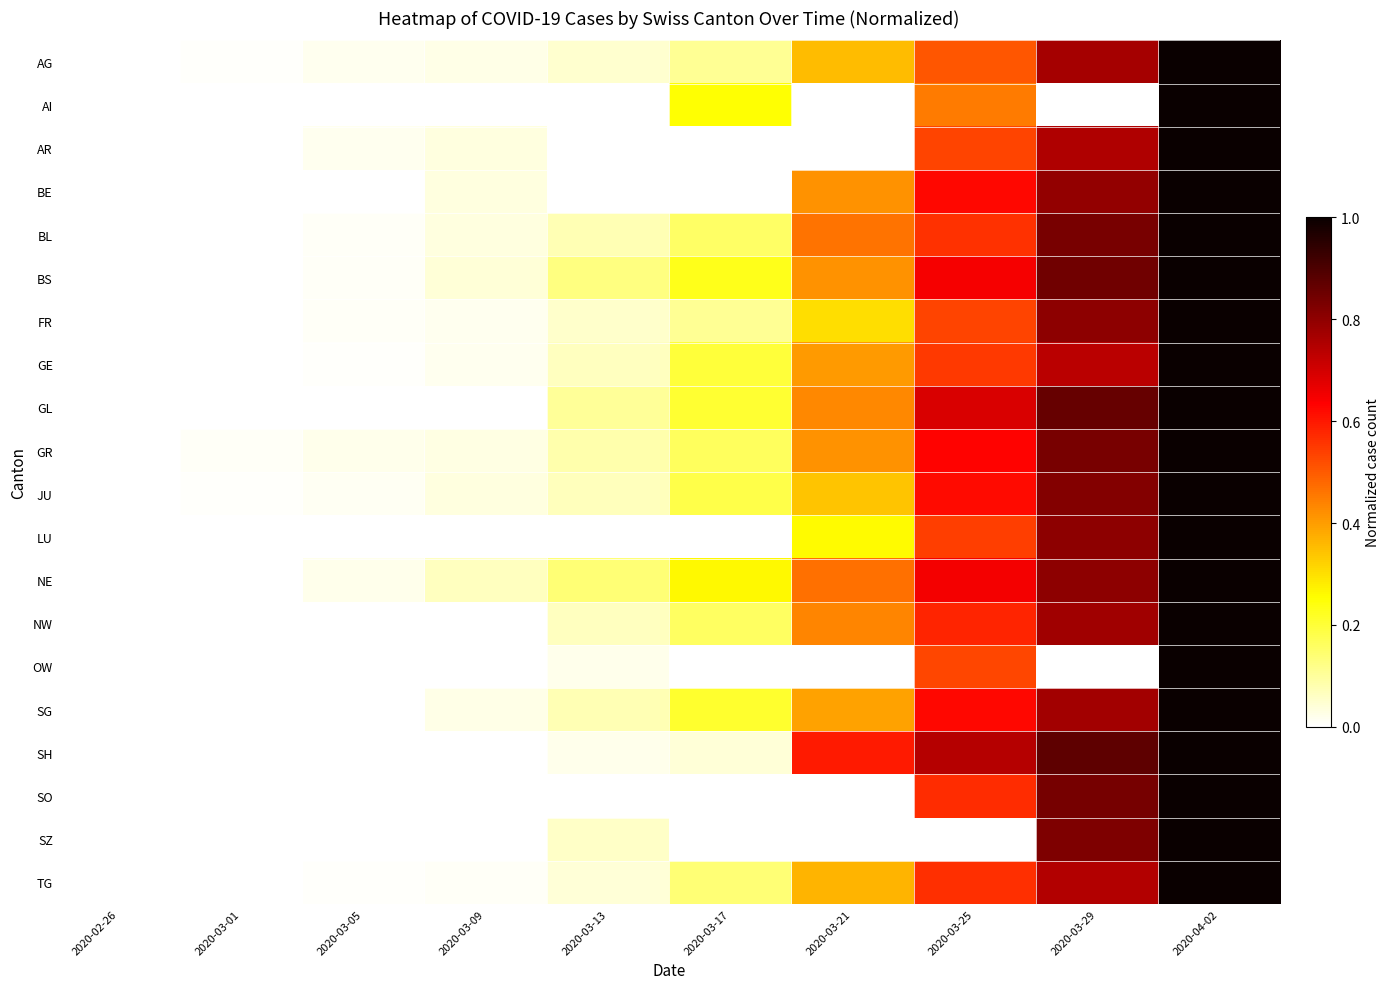

Reading right to left, list all the values displayed in this chart.

AG: 2020-04-02=1.0	2020-03-29=0.8	2020-03-25=0.5	2020-03-21=0.4	2020-03-17=0.1	2020-03-13=0.0	2020-03-09=0.0	2020-03-05=0.0	2020-03-01=0.0	2020-02-26=0.0
AI: 2020-04-02=1.0	2020-03-29=0.0	2020-03-25=0.5	2020-03-21=0.0	2020-03-17=0.2	2020-03-13=0.0	2020-03-09=0.0	2020-03-05=0.0	2020-03-01=0.0	2020-02-26=0.0
AR: 2020-04-02=1.0	2020-03-29=0.8	2020-03-25=0.5	2020-03-21=0.0	2020-03-17=0.0	2020-03-13=0.0	2020-03-09=0.0	2020-03-05=0.0	2020-03-01=0.0	2020-02-26=0.0
BE: 2020-04-02=1.0	2020-03-29=0.8	2020-03-25=0.6	2020-03-21=0.4	2020-03-17=0.0	2020-03-13=0.0	2020-03-09=0.0	2020-03-05=0.0	2020-03-01=0.0	2020-02-26=0.0
BL: 2020-04-02=1.0	2020-03-29=0.8	2020-03-25=0.6	2020-03-21=0.5	2020-03-17=0.2	2020-03-13=0.1	2020-03-09=0.0	2020-03-05=0.0	2020-03-01=0.0	2020-02-26=0.0
BS: 2020-04-02=1.0	2020-03-29=0.8	2020-03-25=0.6	2020-03-21=0.4	2020-03-17=0.2	2020-03-13=0.1	2020-03-09=0.0	2020-03-05=0.0	2020-03-01=0.0	2020-02-26=0.0
FR: 2020-04-02=1.0	2020-03-29=0.8	2020-03-25=0.5	2020-03-21=0.3	2020-03-17=0.1	2020-03-13=0.1	2020-03-09=0.0	2020-03-05=0.0	2020-03-01=0.0	2020-02-26=0.0
GE: 2020-04-02=1.0	2020-03-29=0.7	2020-03-25=0.5	2020-03-21=0.4	2020-03-17=0.2	2020-03-13=0.1	2020-03-09=0.0	2020-03-05=0.0	2020-03-01=0.0	2020-02-26=0.0
GL: 2020-04-02=1.0	2020-03-29=0.9	2020-03-25=0.7	2020-03-21=0.4	2020-03-17=0.2	2020-03-13=0.1	2020-03-09=0.0	2020-03-05=0.0	2020-03-01=0.0	2020-02-26=0.0
GR: 2020-04-02=1.0	2020-03-29=0.8	2020-03-25=0.6	2020-03-21=0.4	2020-03-17=0.2	2020-03-13=0.1	2020-03-09=0.0	2020-03-05=0.0	2020-03-01=0.0	2020-02-26=0.0
JU: 2020-04-02=1.0	2020-03-29=0.8	2020-03-25=0.6	2020-03-21=0.3	2020-03-17=0.2	2020-03-13=0.1	2020-03-09=0.0	2020-03-05=0.0	2020-03-01=0.0	2020-02-26=0.0
LU: 2020-04-02=1.0	2020-03-29=0.8	2020-03-25=0.5	2020-03-21=0.3	2020-03-17=0.0	2020-03-13=0.0	2020-03-09=0.0	2020-03-05=0.0	2020-03-01=0.0	2020-02-26=0.0
NE: 2020-04-02=1.0	2020-03-29=0.8	2020-03-25=0.7	2020-03-21=0.5	2020-03-17=0.3	2020-03-13=0.1	2020-03-09=0.1	2020-03-05=0.0	2020-03-01=0.0	2020-02-26=0.0
NW: 2020-04-02=1.0	2020-03-29=0.8	2020-03-25=0.6	2020-03-21=0.4	2020-03-17=0.2	2020-03-13=0.1	2020-03-09=0.0	2020-03-05=0.0	2020-03-01=0.0	2020-02-26=0.0
OW: 2020-04-02=1.0	2020-03-29=0.0	2020-03-25=0.5	2020-03-21=0.0	2020-03-17=0.0	2020-03-13=0.0	2020-03-09=0.0	2020-03-05=0.0	2020-03-01=0.0	2020-02-26=0.0
SG: 2020-04-02=1.0	2020-03-29=0.8	2020-03-25=0.6	2020-03-21=0.4	2020-03-17=0.2	2020-03-13=0.1	2020-03-09=0.0	2020-03-05=0.0	2020-03-01=0.0	2020-02-26=0.0
SH: 2020-04-02=1.0	2020-03-29=0.9	2020-03-25=0.7	2020-03-21=0.6	2020-03-17=0.0	2020-03-13=0.0	2020-03-09=0.0	2020-03-05=0.0	2020-03-01=0.0	2020-02-26=0.0
SO: 2020-04-02=1.0	2020-03-29=0.8	2020-03-25=0.6	2020-03-21=0.0	2020-03-17=0.0	2020-03-13=0.0	2020-03-09=0.0	2020-03-05=0.0	2020-03-01=0.0	2020-02-26=0.0
SZ: 2020-04-02=1.0	2020-03-29=0.8	2020-03-25=0.0	2020-03-21=0.0	2020-03-17=0.0	2020-03-13=0.1	2020-03-09=0.0	2020-03-05=0.0	2020-03-01=0.0	2020-02-26=0.0
TG: 2020-04-02=1.0	2020-03-29=0.7	2020-03-25=0.6	2020-03-21=0.4	2020-03-17=0.1	2020-03-13=0.0	2020-03-09=0.0	2020-03-05=0.0	2020-03-01=0.0	2020-02-26=0.0